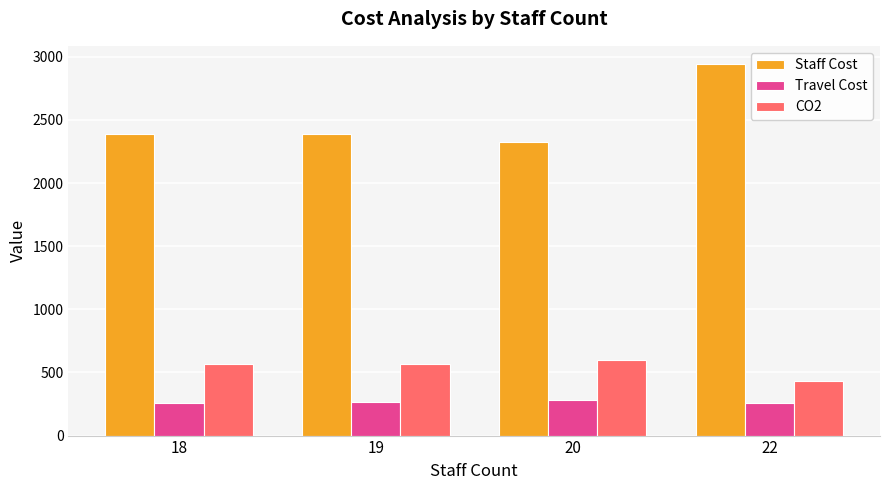

Does the chart contain any negative values?

No